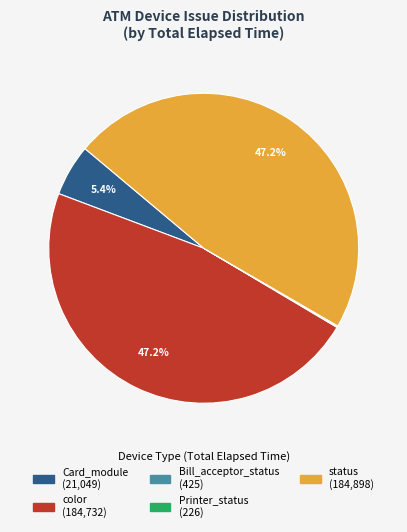

Does any single category account for the majority?

No